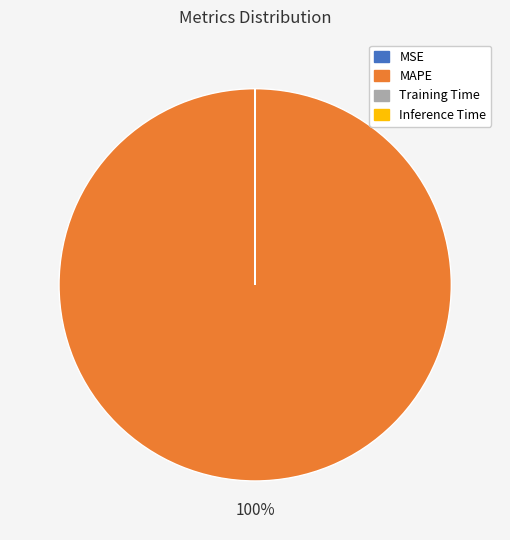

Which slice is the largest?

MAPE